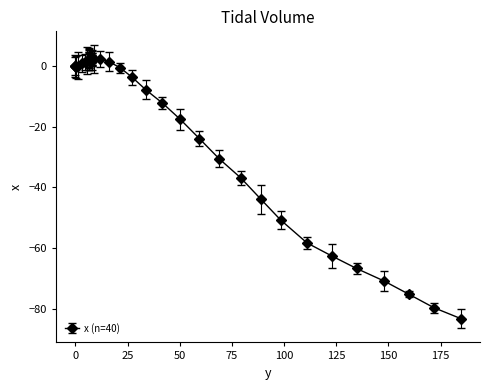

How many distinct data groups are displayed?

1